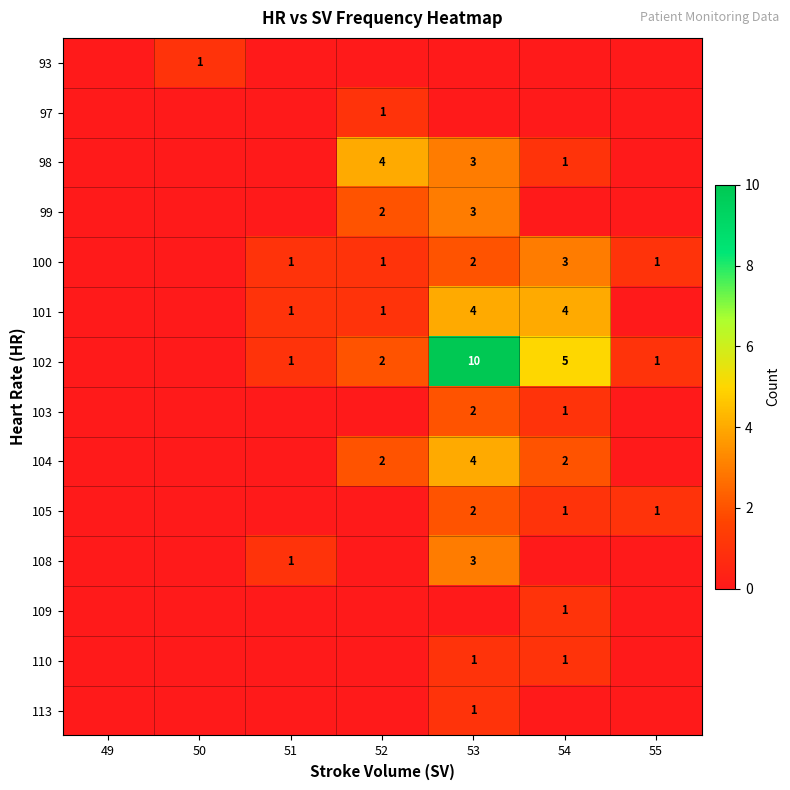

The 102 series shows 2 at 52. True or false?

True